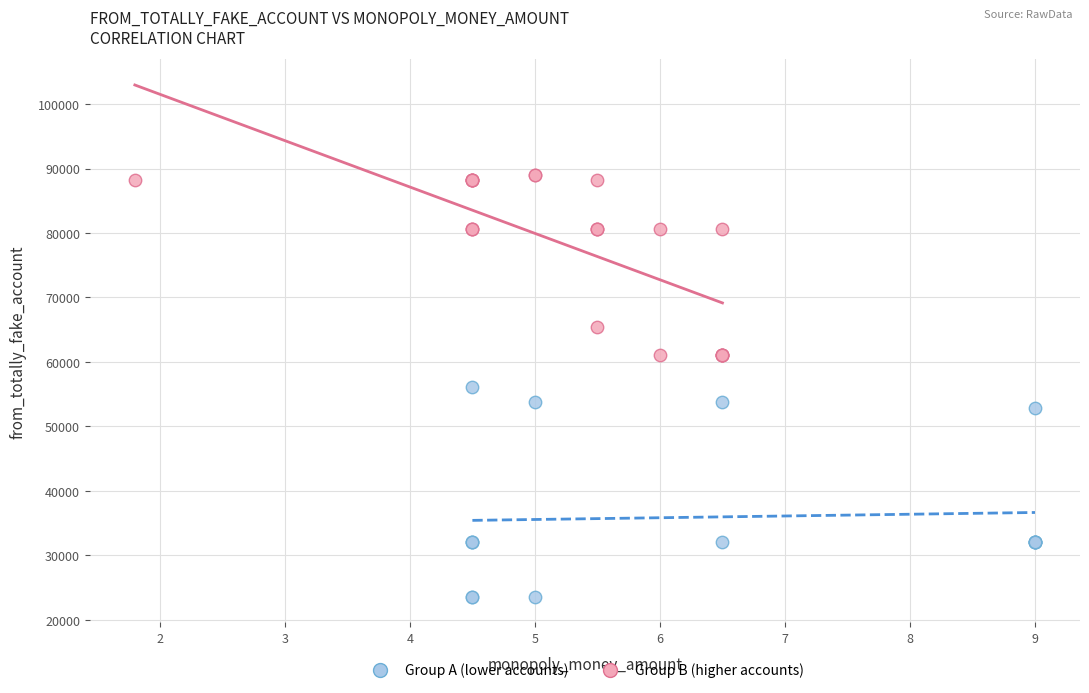

Which series has the largest Y range (max minus min)?

Group A (lower accounts)